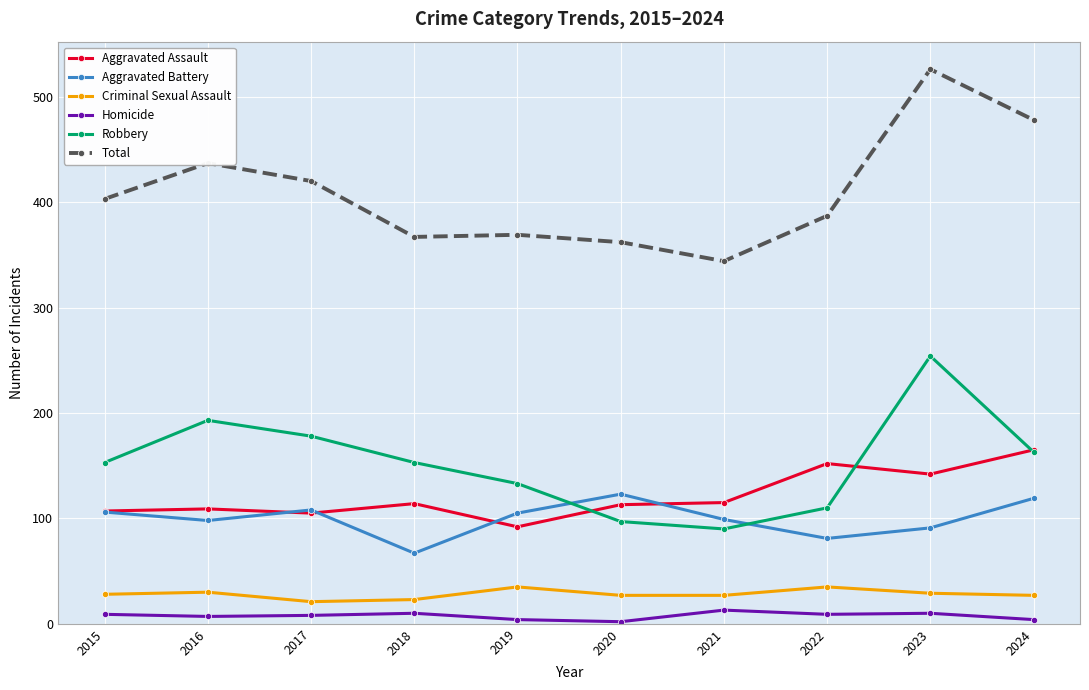

What is the approximate value of Total at 2017, to the nearest 5?

420